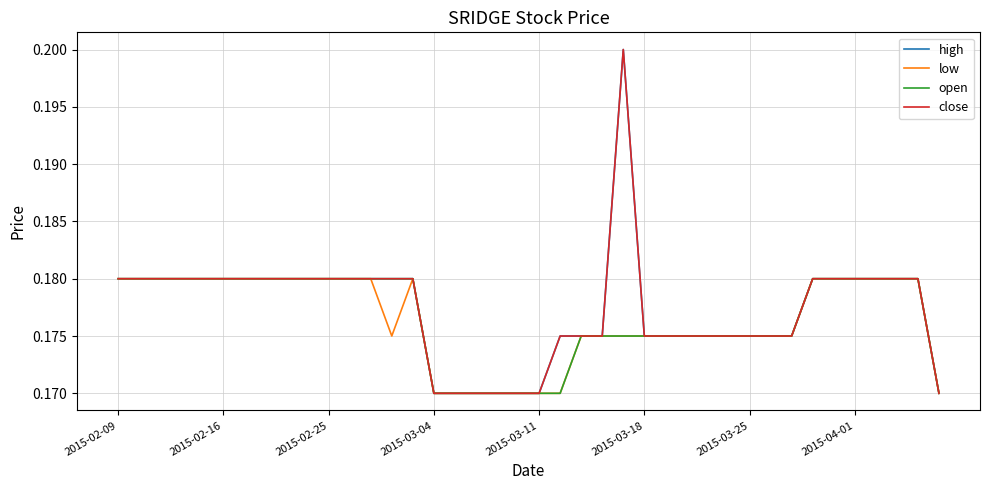

Is this an area chart (filled region under the line)?

No